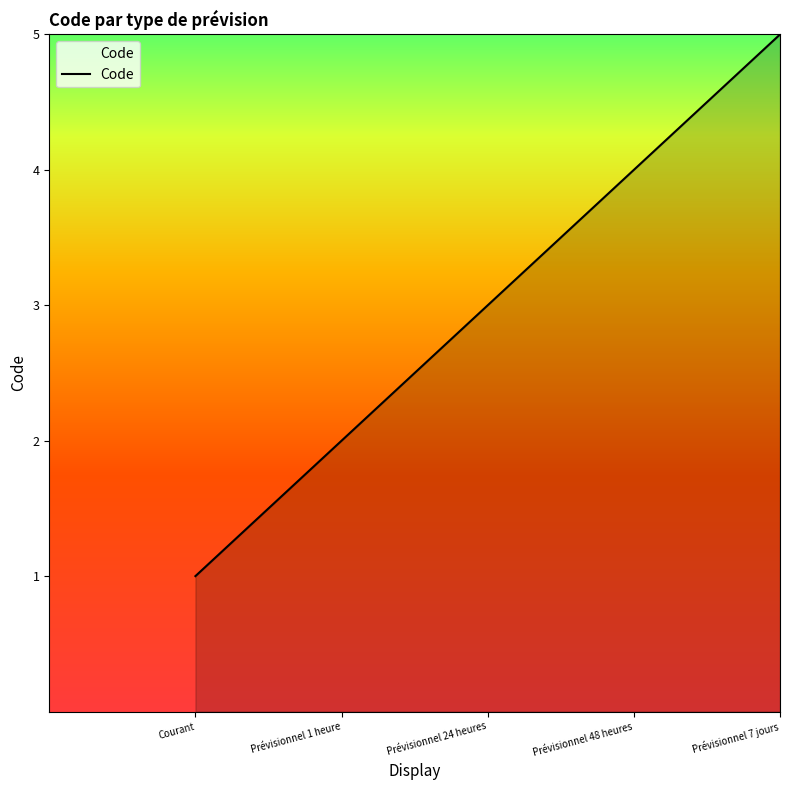

How many series are shown in this chart?

1